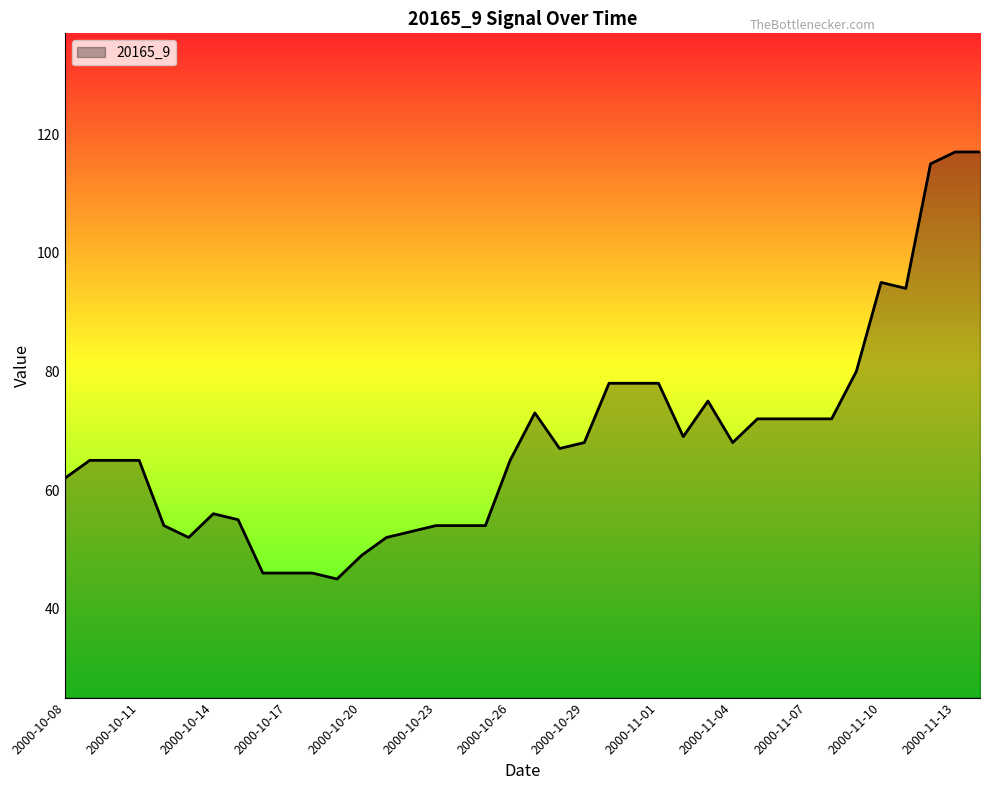

What is the smallest value displayed?

45